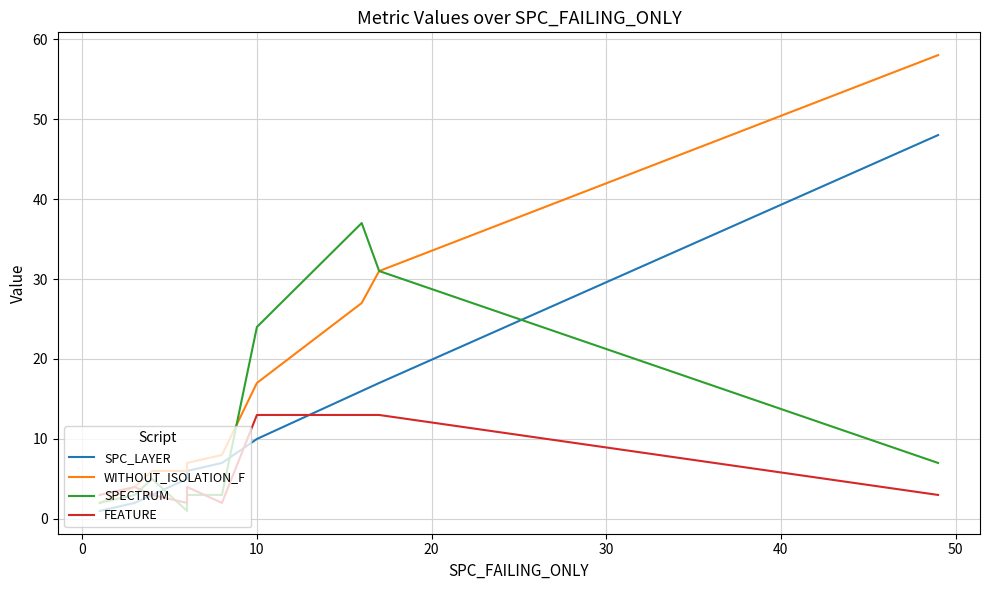

At how many categories does at least one series exceed 17?

4